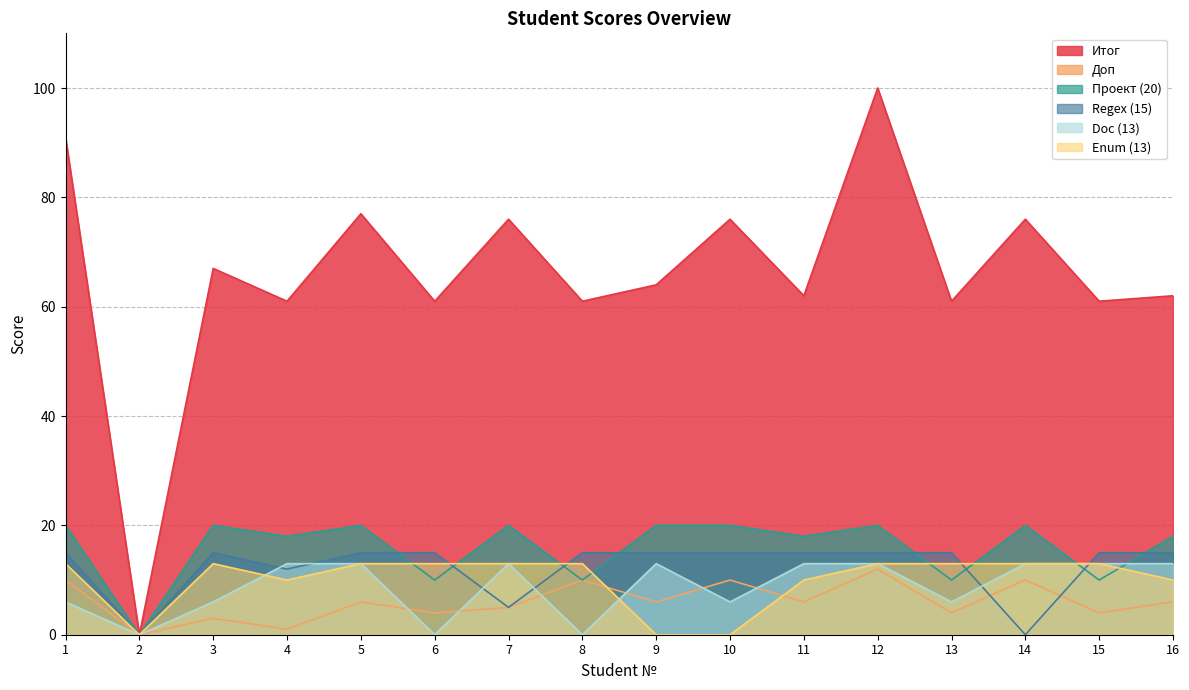

What is the total value across all series at 5?

144